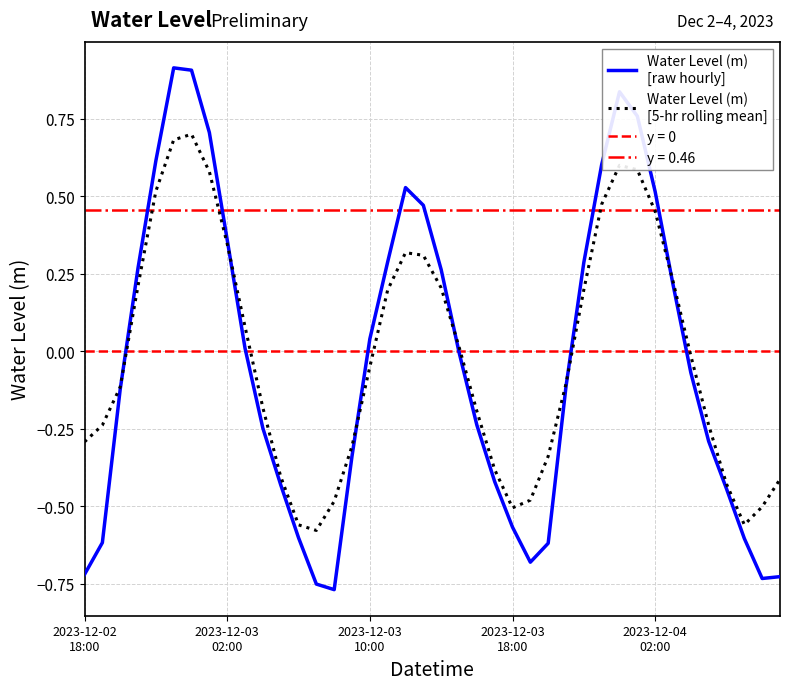

Reading left to right, extract all data points from this chart.

Water Level (m)
[raw hourly]: -0.7	-0.6	-0.1	0.3	0.6	0.9	0.9	0.7	0.4	0.0	-0.2	-0.4	-0.6	-0.8	-0.8	-0.3	0.0	0.3	0.5	0.5	0.3	-0.0	-0.2	-0.4	-0.6	-0.7	-0.6	-0.1	0.3	0.6	0.8	0.8	0.5	0.2	-0.1	-0.3	-0.4	-0.6	-0.7	-0.7
Water Level (m)
[5-hr rolling mean]: -0.3	-0.2	-0.1	0.2	0.5	0.7	0.7	0.6	0.3	0.1	-0.2	-0.4	-0.6	-0.6	-0.5	-0.3	-0.0	0.2	0.3	0.3	0.2	0.0	-0.2	-0.4	-0.5	-0.5	-0.3	-0.1	0.2	0.5	0.6	0.6	0.5	0.2	-0.0	-0.2	-0.4	-0.6	-0.5	-0.4